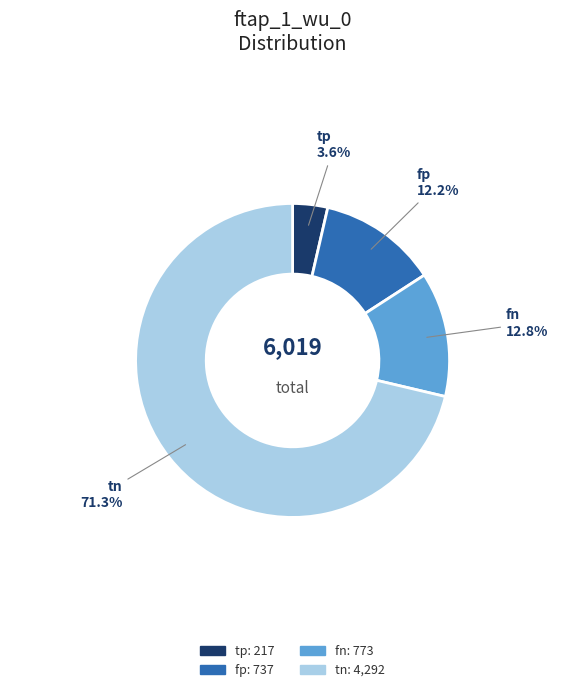

Approximately how many times larger is the value at tn compared to fp?

5.8